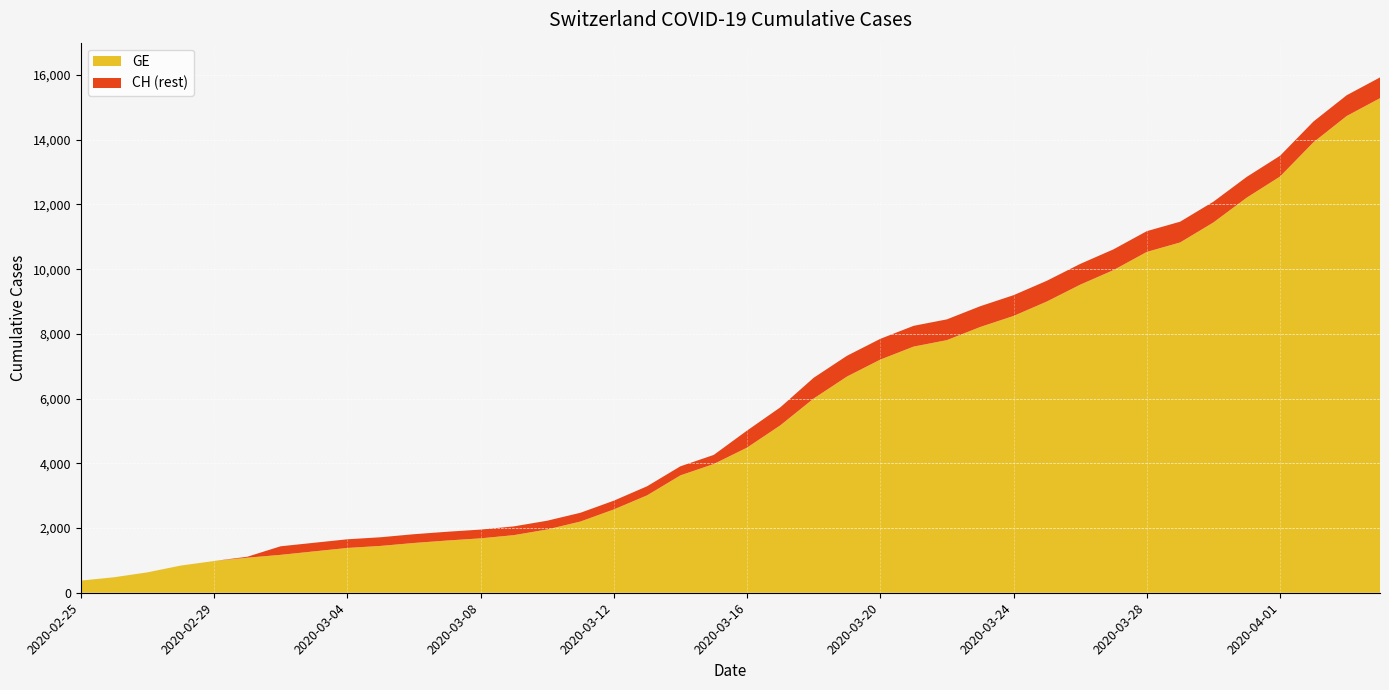

Reading right to left, transcribe all the data shown in this chart.

GE: 2020-04-04=15284	2020-04-03=14733	2020-04-02=13919	2020-04-01=12863	2020-03-31=12210	2020-03-30=11444	2020-03-29=10825	2020-03-28=10533	2020-03-27=9971	2020-03-26=9520	2020-03-25=9000	2020-03-24=8554	2020-03-23=8213	2020-03-22=7807	2020-03-21=7607	2020-03-20=7205	2020-03-19=6681	2020-03-18=6002	2020-03-17=5174	2020-03-16=4485	2020-03-15=3978	2020-03-14=3627	2020-03-13=3010	2020-03-12=2574	2020-03-11=2201	2020-03-10=1955	2020-03-09=1780	2020-03-08=1681	2020-03-07=1614	2020-03-06=1538	2020-03-05=1447	2020-03-04=1384	2020-03-03=1278	2020-03-02=1171	2020-03-01=1083	2020-02-29=981	2020-02-28=840	2020-02-27=630	2020-02-26=479	2020-02-25=375
CH: 2020-04-04=15926	2020-04-03=15375	2020-04-02=14561	2020-04-01=13505	2020-03-31=12852	2020-03-30=12086	2020-03-29=11467	2020-03-28=11175	2020-03-27=10613	2020-03-26=10162	2020-03-25=9642	2020-03-24=9196	2020-03-23=8855	2020-03-22=8449	2020-03-21=8249	2020-03-20=7847	2020-03-19=7323	2020-03-18=6644	2020-03-17=5731	2020-03-16=5012	2020-03-15=4259	2020-03-14=3908	2020-03-13=3291	2020-03-12=2845	2020-03-11=2472	2020-03-10=2226	2020-03-09=2051	2020-03-08=1952	2020-03-07=1885	2020-03-06=1809	2020-03-05=1715	2020-03-04=1652	2020-03-03=1544	2020-03-02=1436	2020-03-01=1113	2020-02-29=981	2020-02-28=840	2020-02-27=630	2020-02-26=479	2020-02-25=375